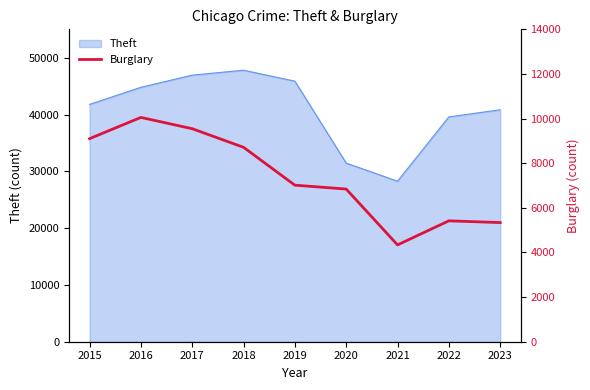

Count the number of categories in the chart.

9